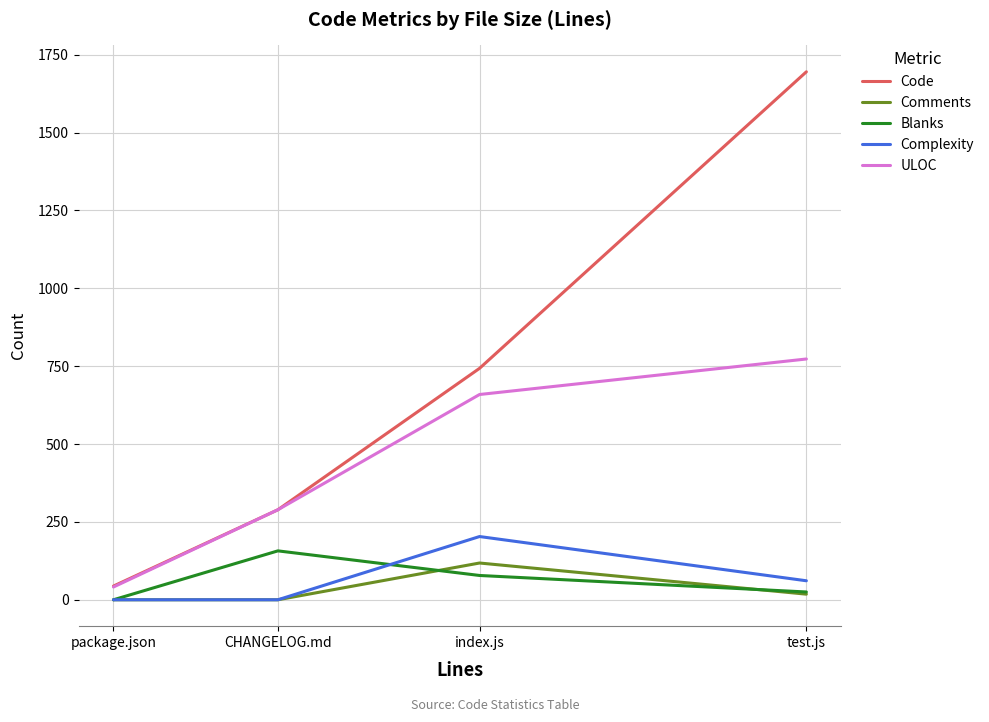

True or false: Blanks and Code intersect in this chart.

False